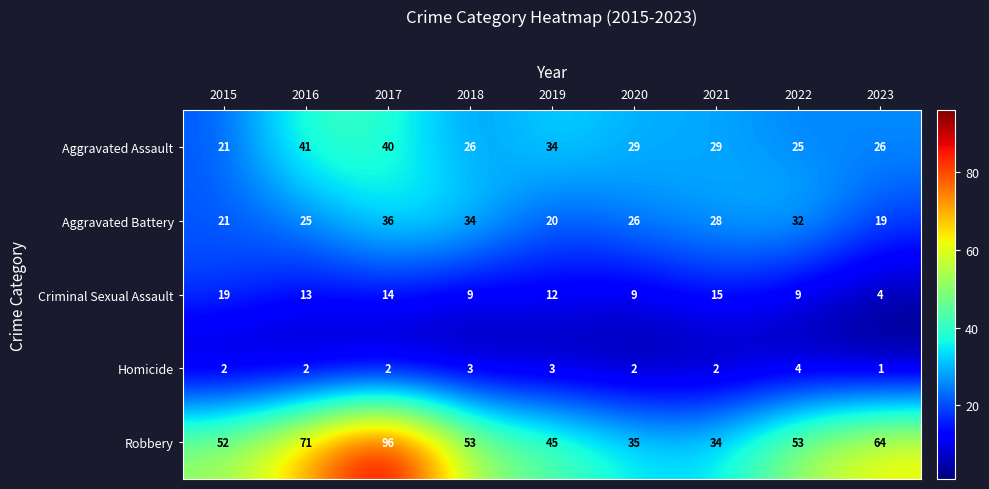

Count the number of data series in this chart.

5